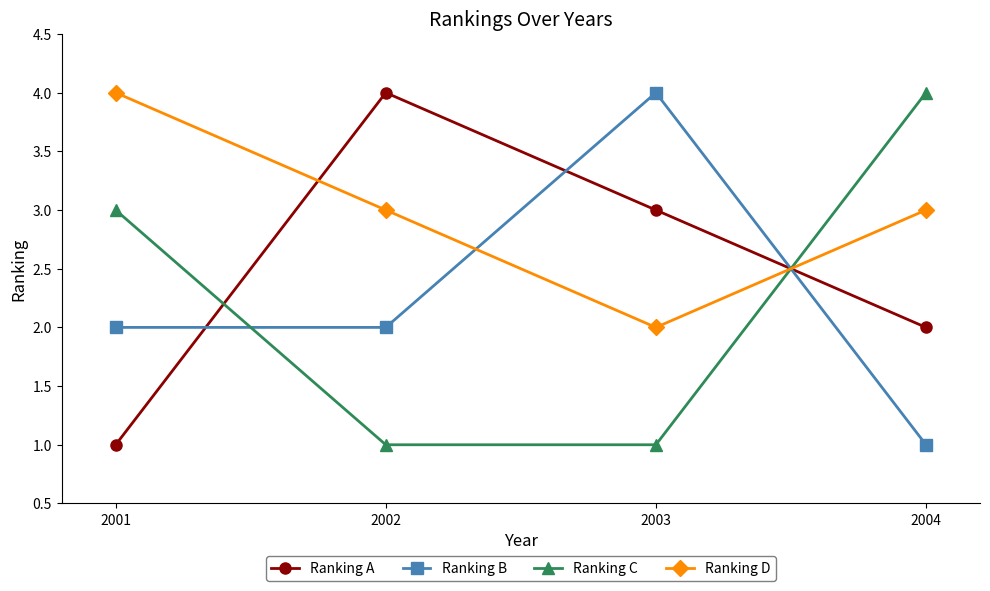

What is the value of the Ranking B point at the 2nd from the left?

2